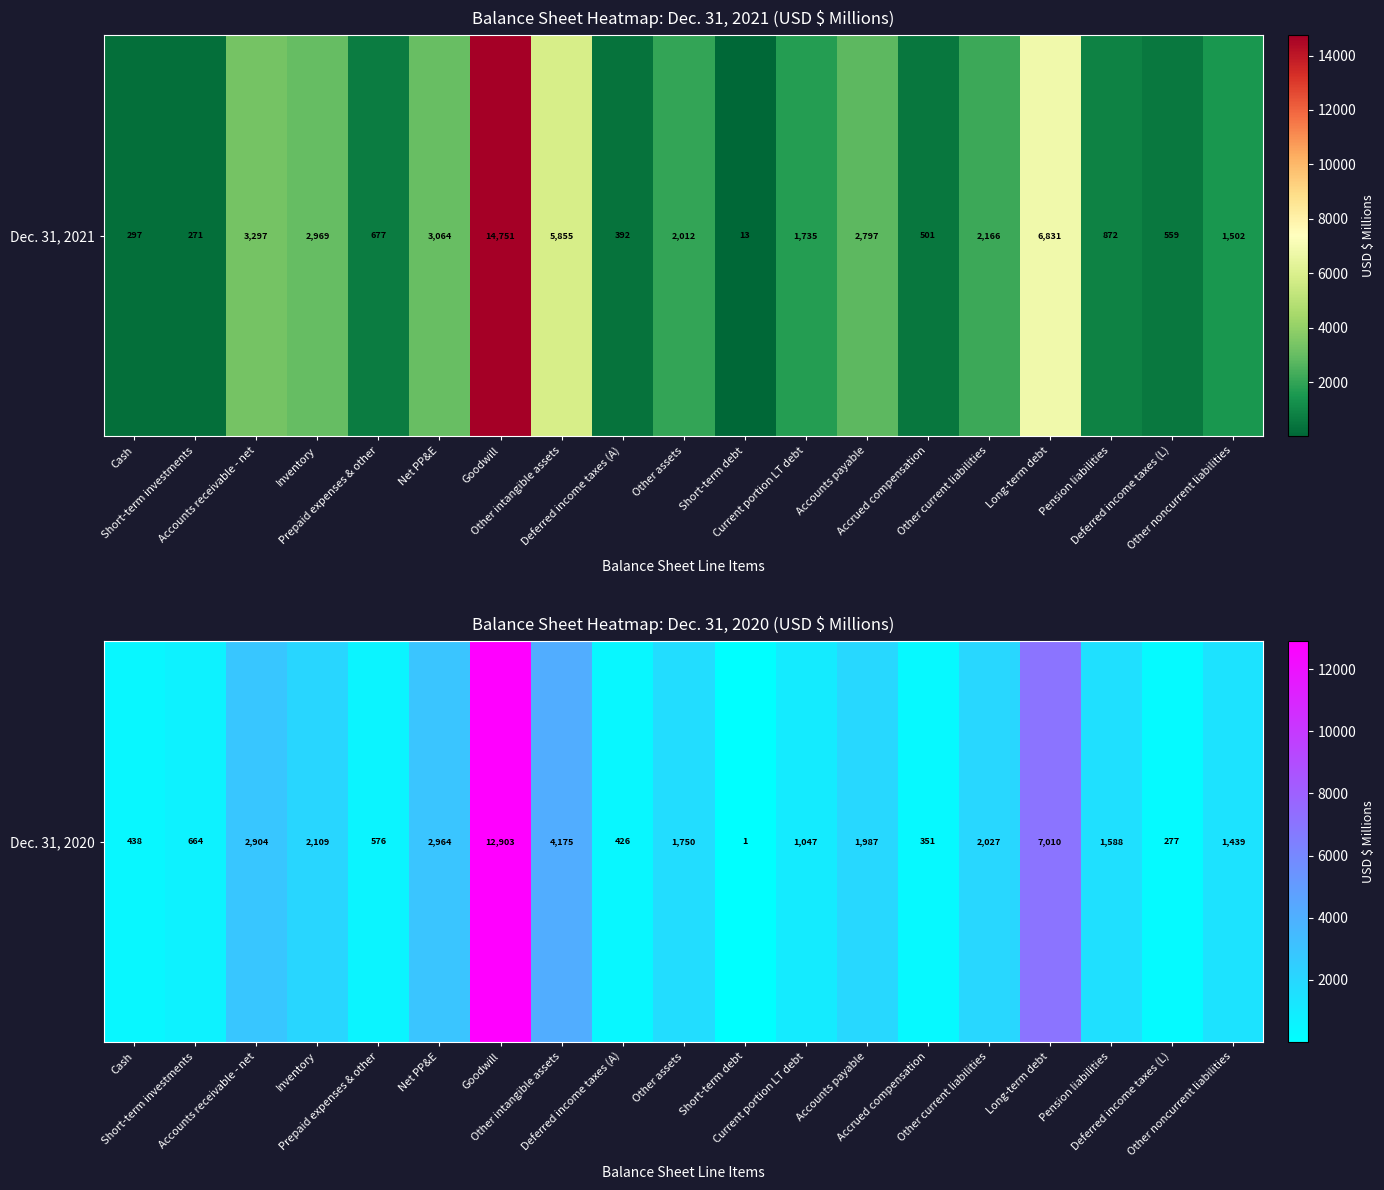

The chart shows a value of 4175 at Other intangible assets. True or false?

True